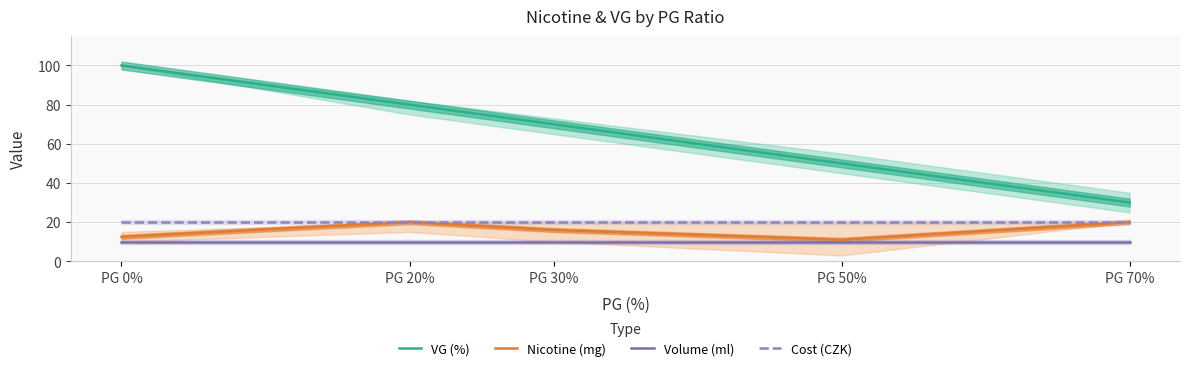

What is the difference between the highest and lowest values at PG 0%?

90.0